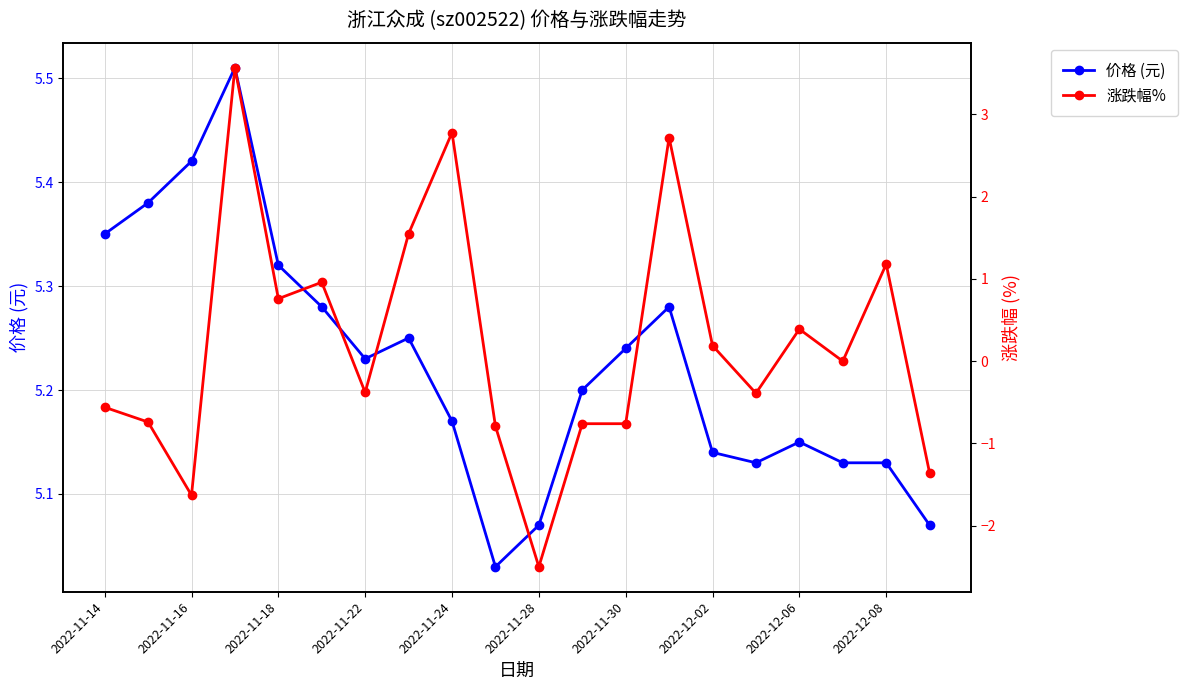

How many lines are shown in the chart?

2